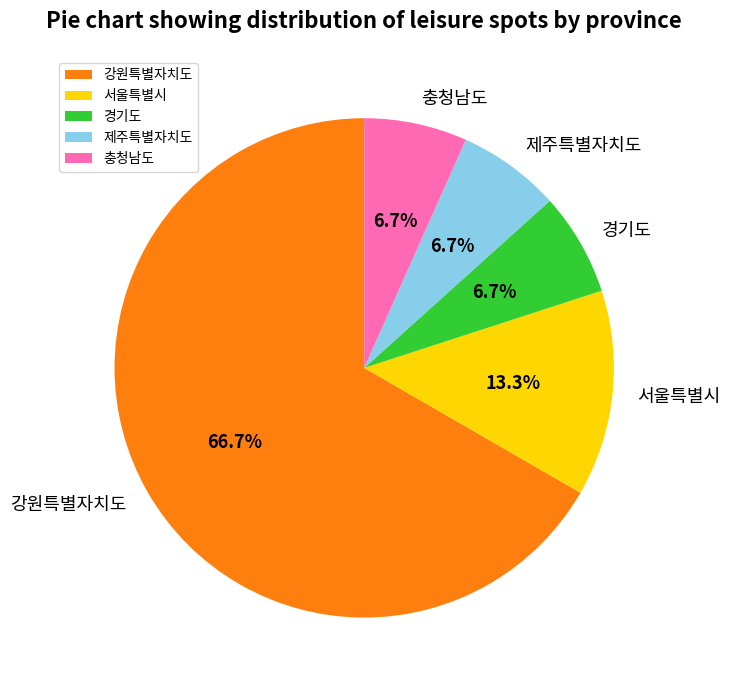

What percentage is the 경기도 slice, to the nearest percent?

7%